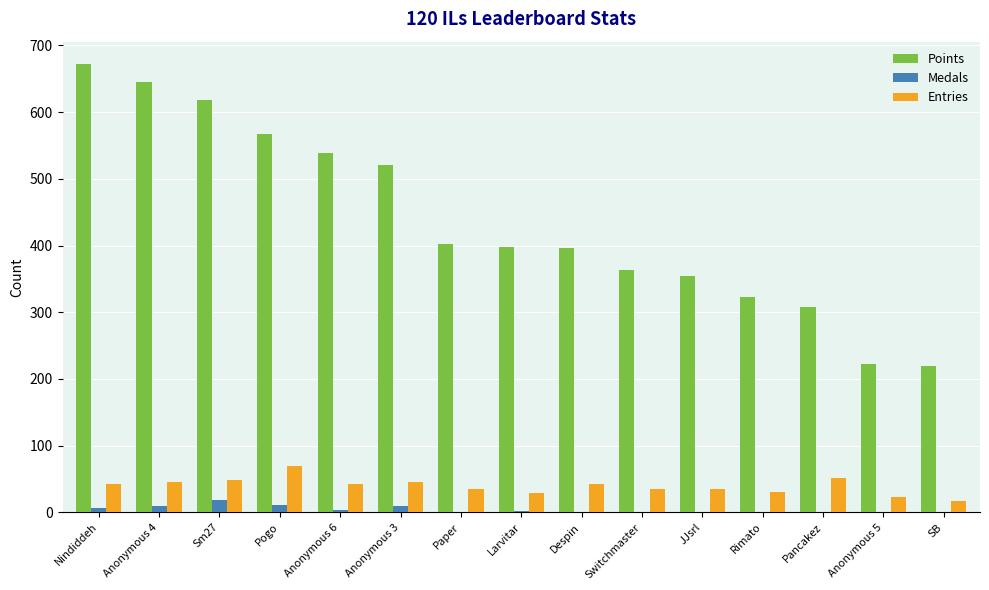

Which series changed the most between Anonymous 6 and SB?

Points